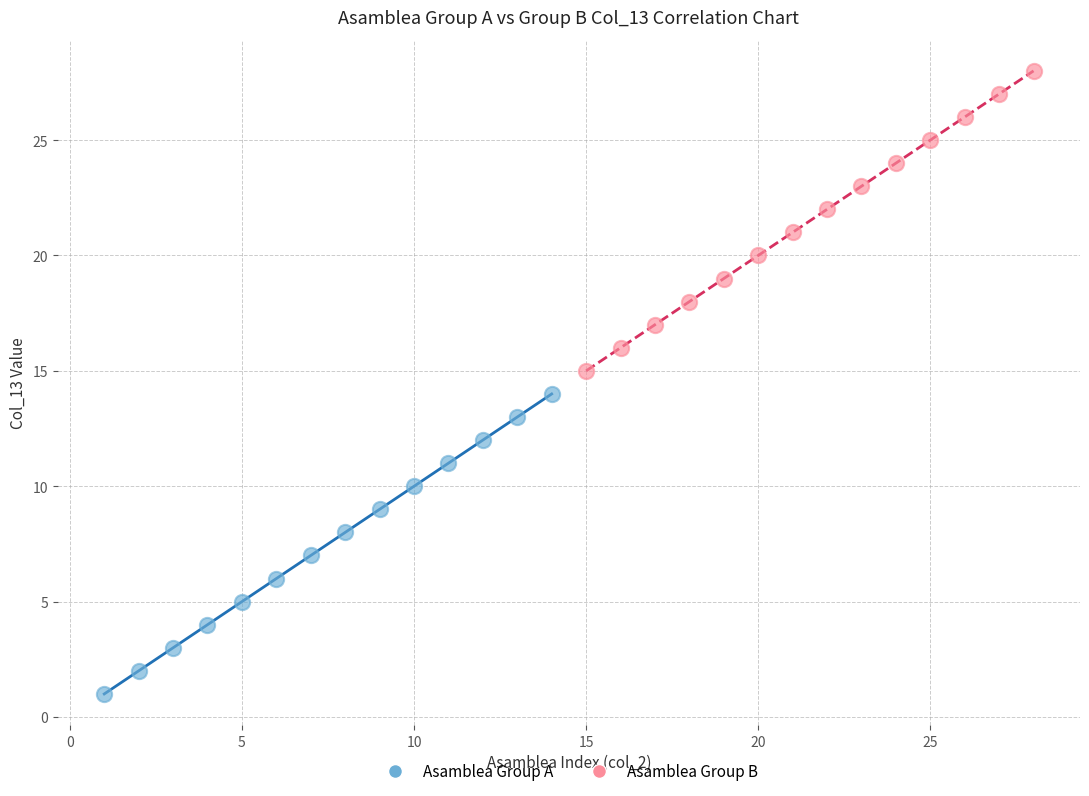

Which series reaches the minimum Y coordinate?

Asamblea Group A